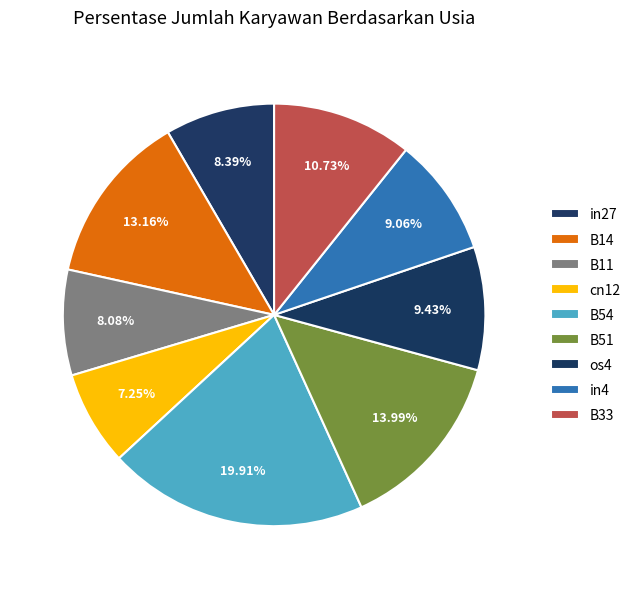

Is it true that B54 is 6% of the pie?

False